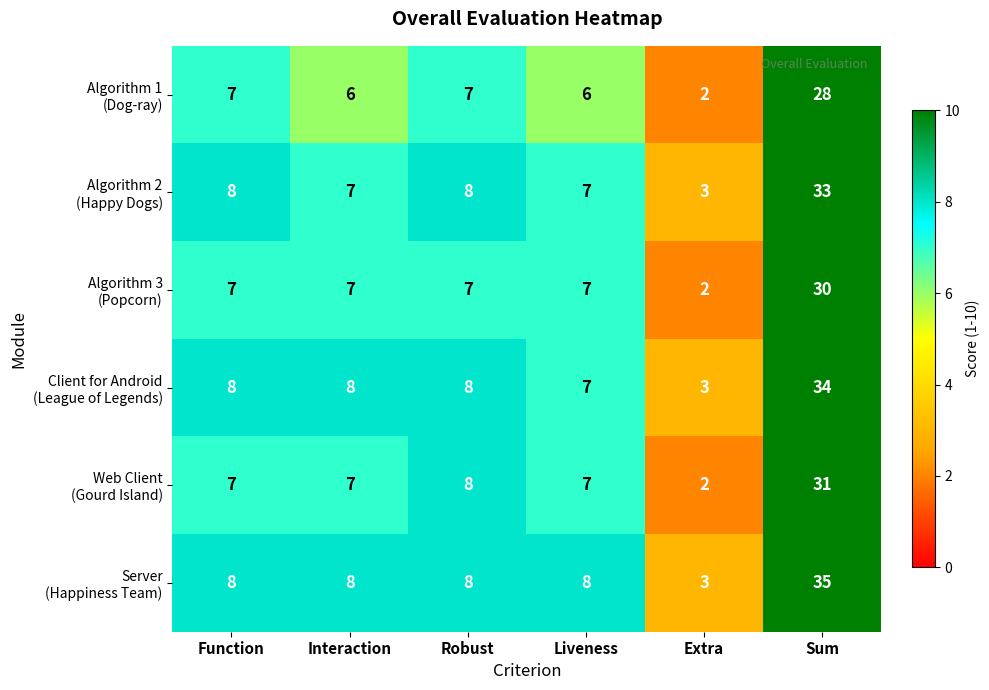

What is the difference between the highest and lowest values at Sum?

7